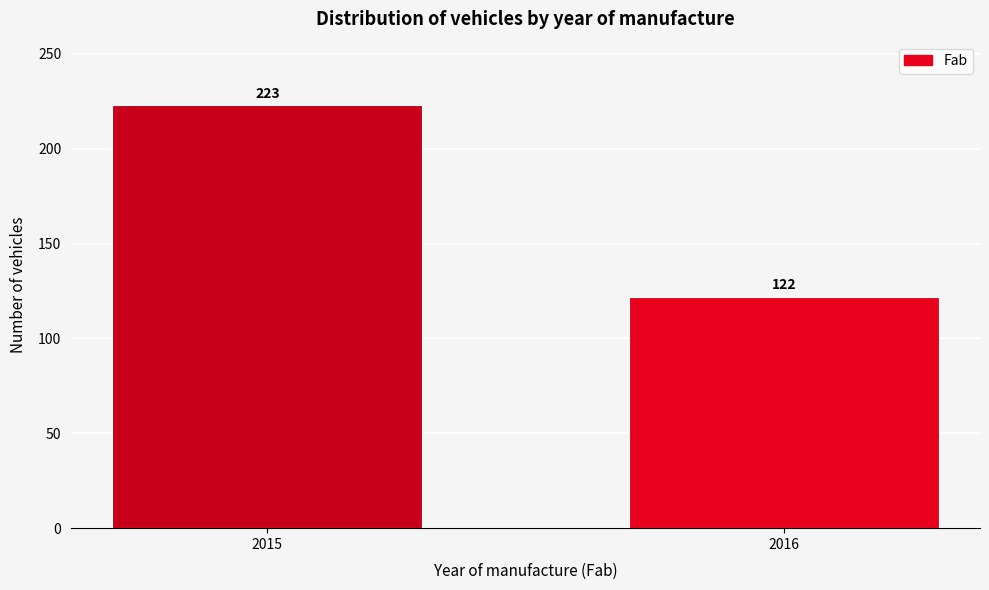

Reading left to right, list all the values displayed in this chart.

223	122